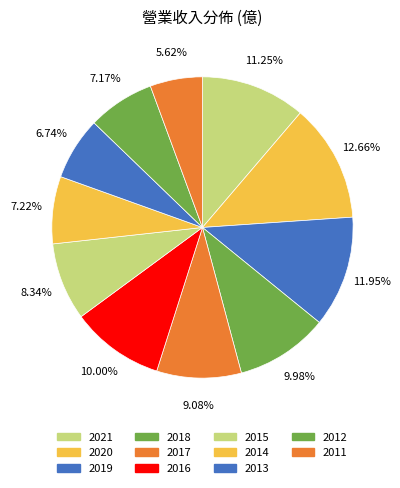

Is there any slice that represents more than half of the pie?

No